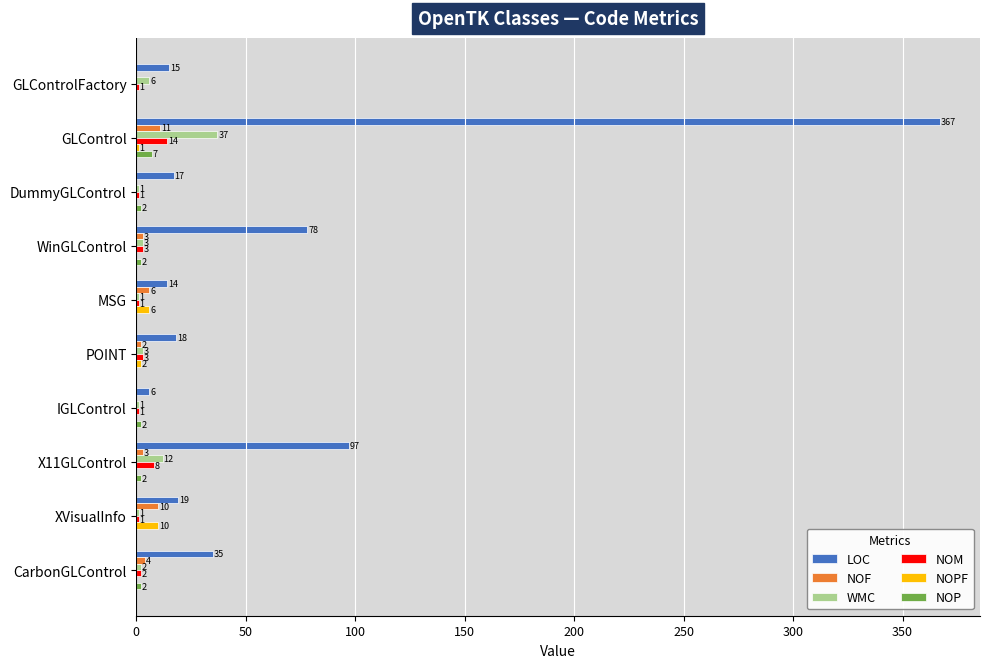

Which series has the largest total across all categories?

LOC